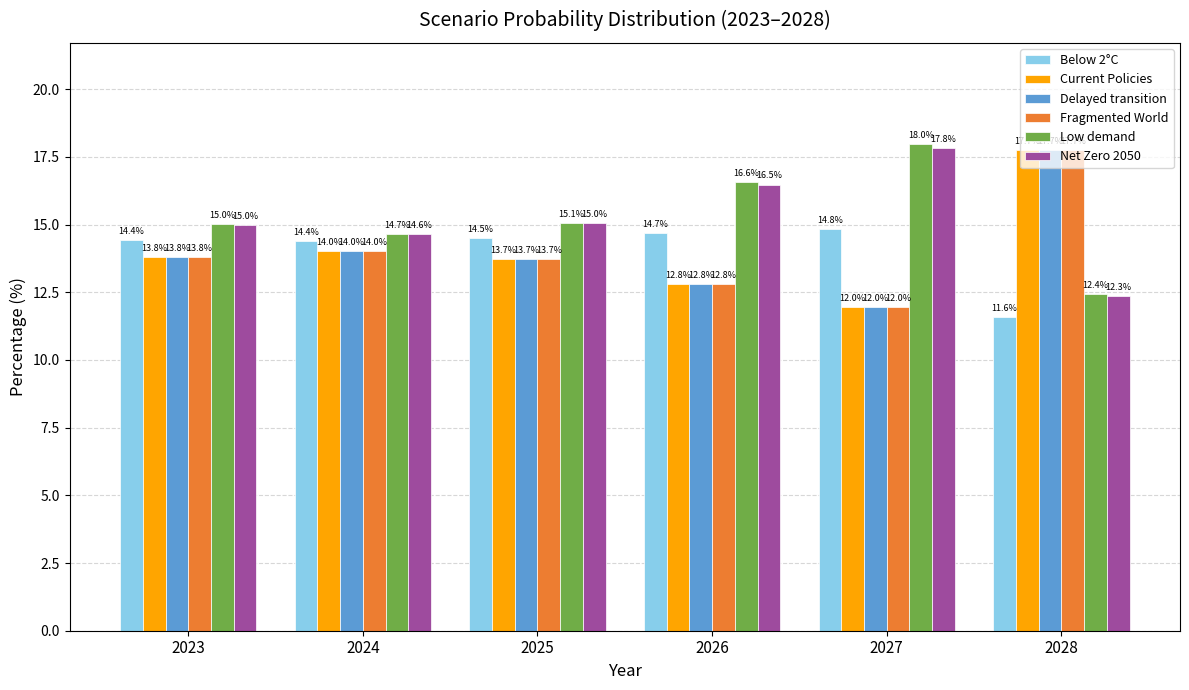

At which category is the sum across all series the highest?

2028